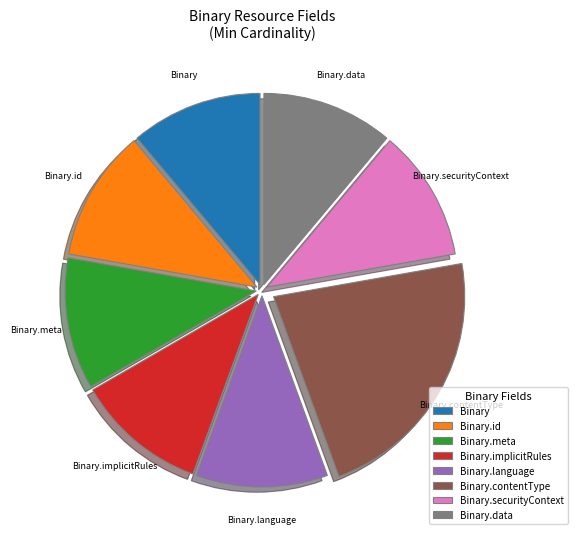

True or false: Binary.meta accounts for 23% of the total.

False